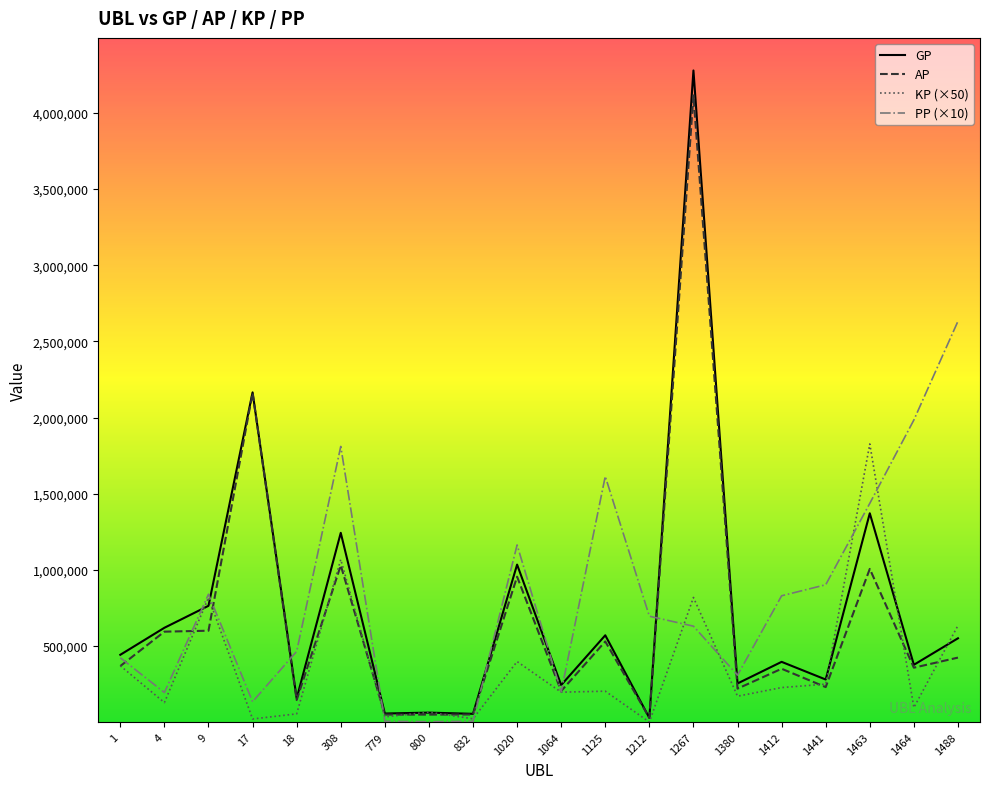

How many lines are shown in the chart?

4